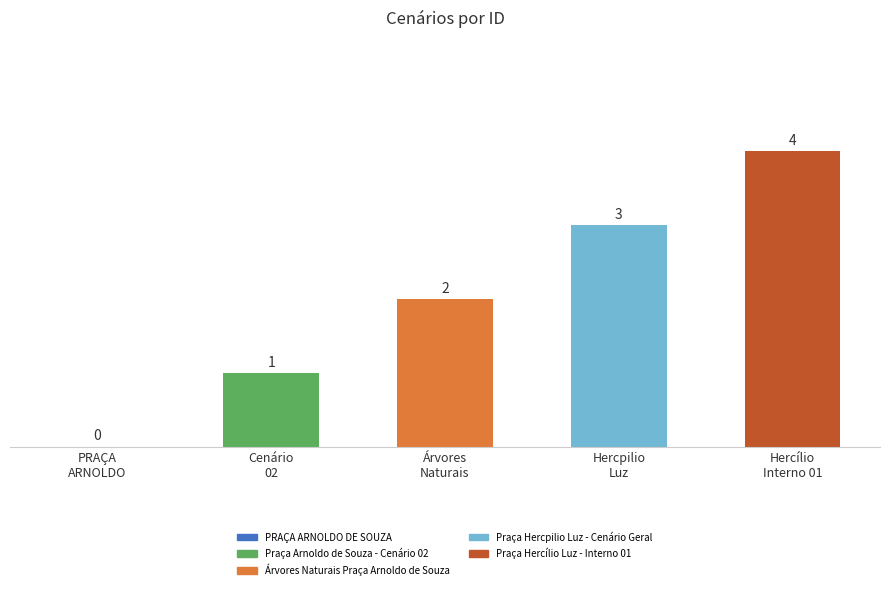

What is the sum of all values?

10